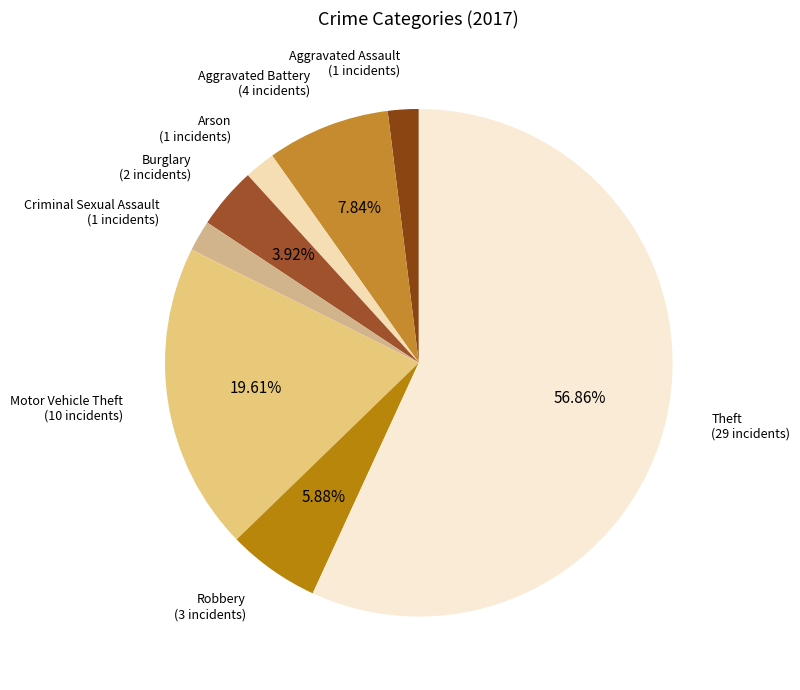

How many segments does this pie chart have?

8